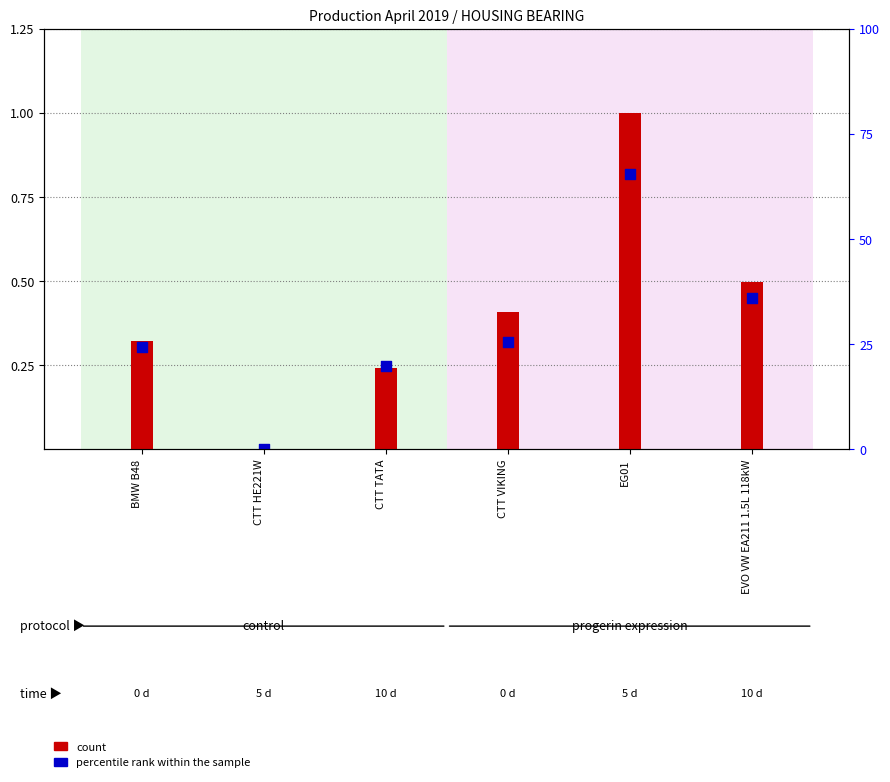

What are all the series names shown in the legend?

count, percentile rank within the sample